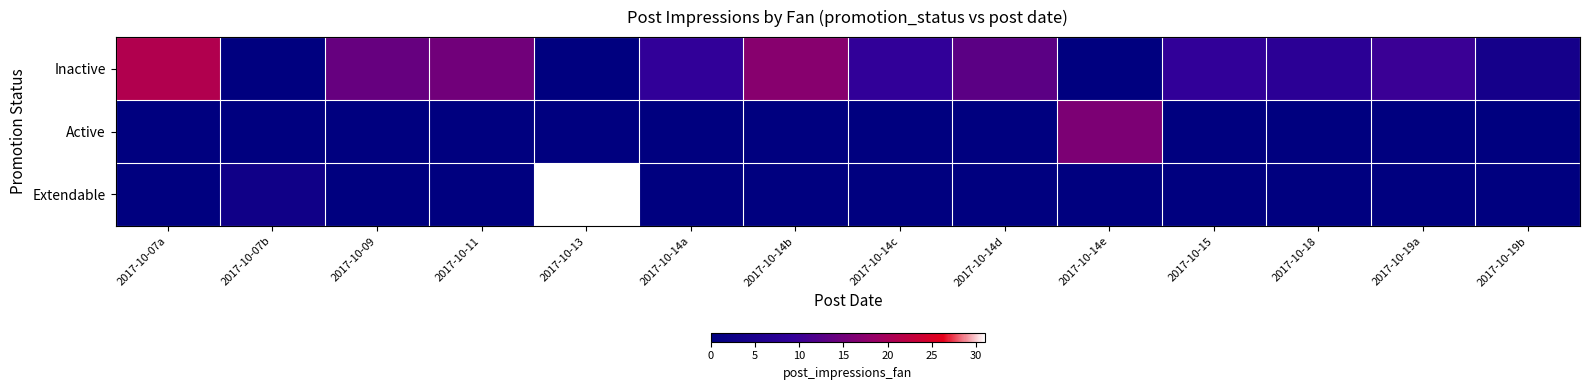

Between 2017-10-14b and 2017-10-19a, which is larger?

2017-10-14b